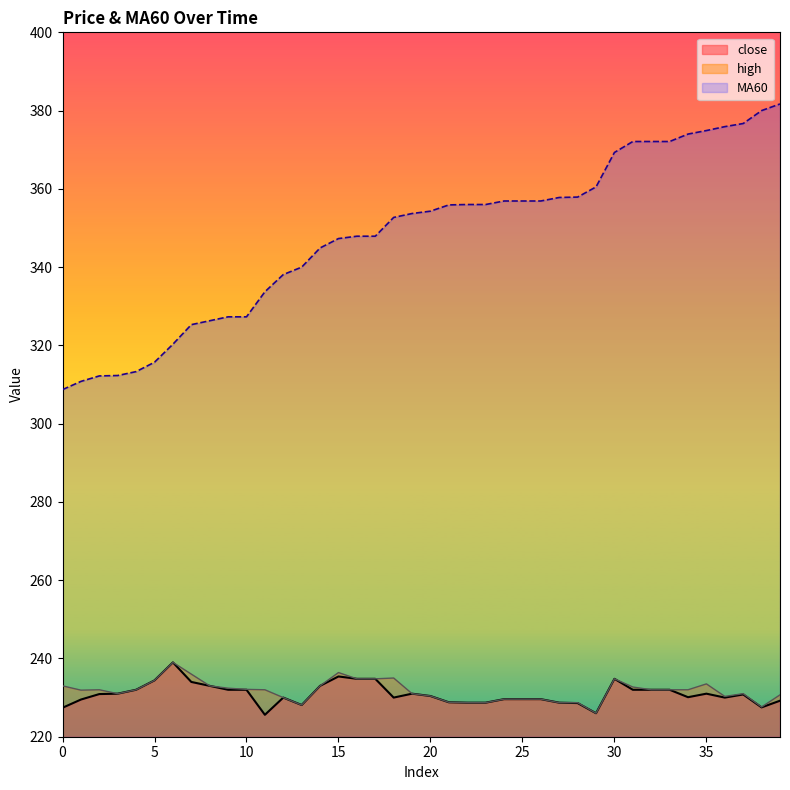

True or false: close and high cross at least once.

False